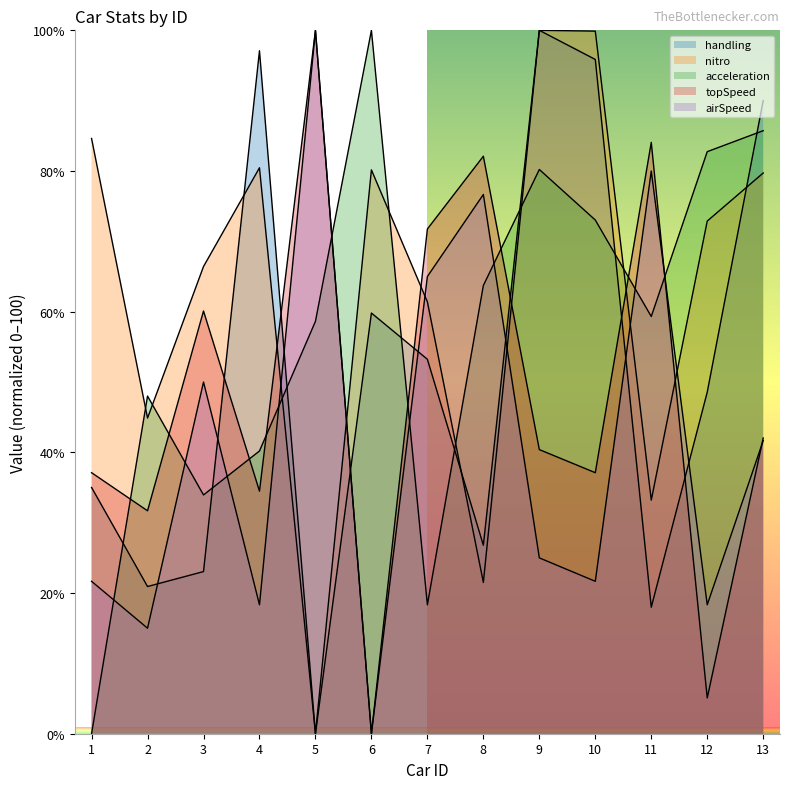

At which label is handling closest to 50?

12